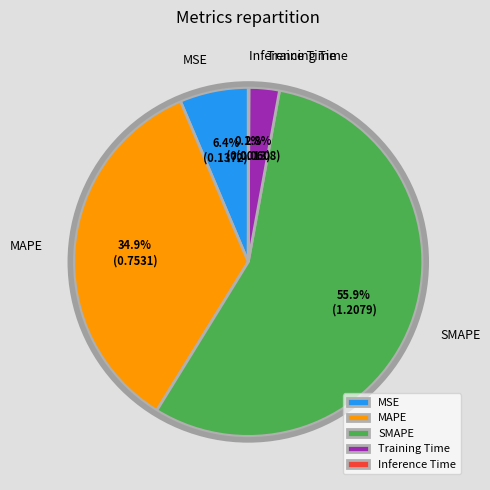

What percentage is the Training Time slice, to the nearest percent?

3%